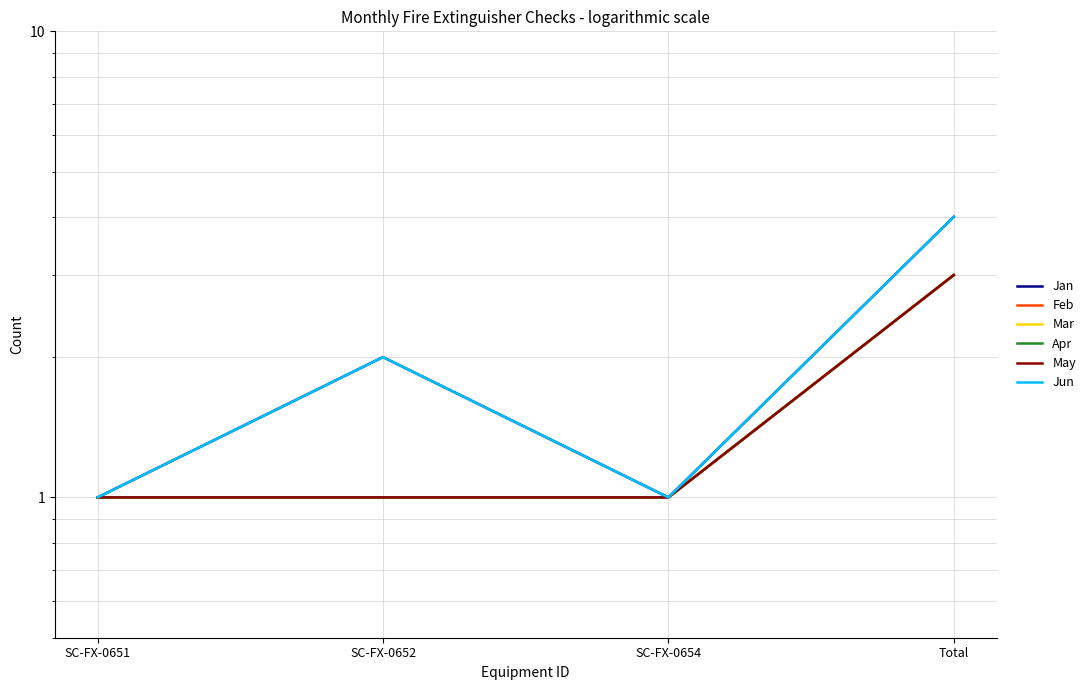

What is the average value of the Jan series?

2